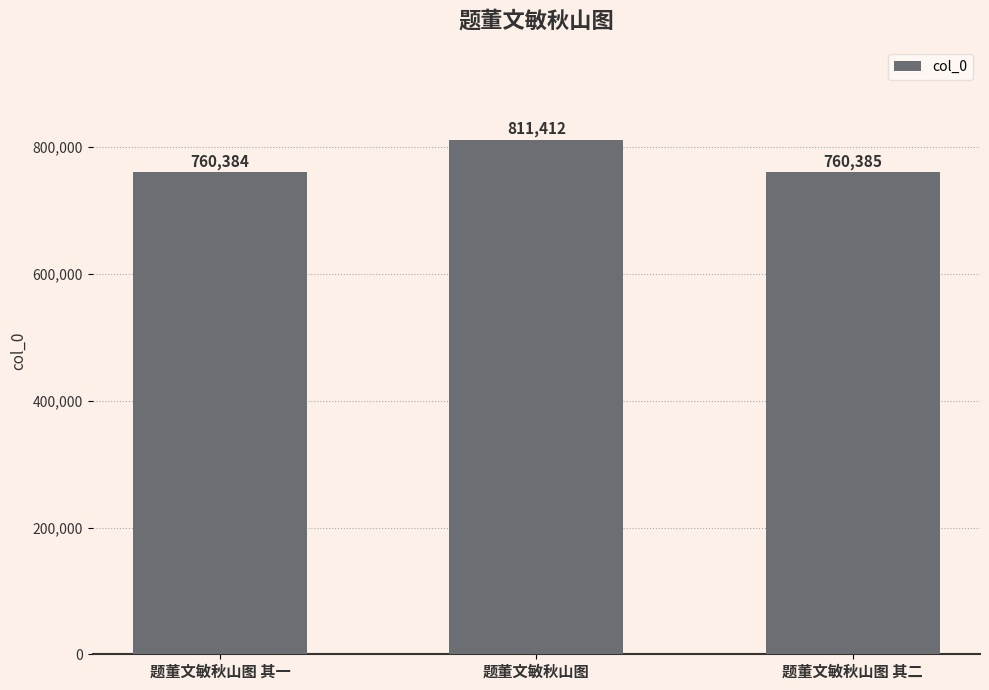

Does the chart contain any negative values?

No